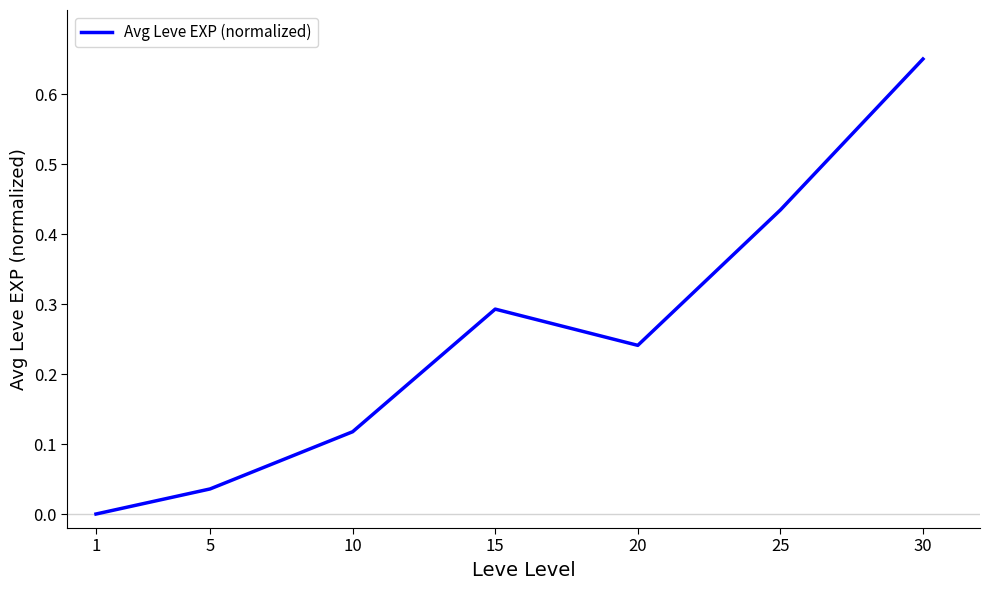

List the labels in order of value, largest first.

30, 25, 15, 20, 10, 5, 1